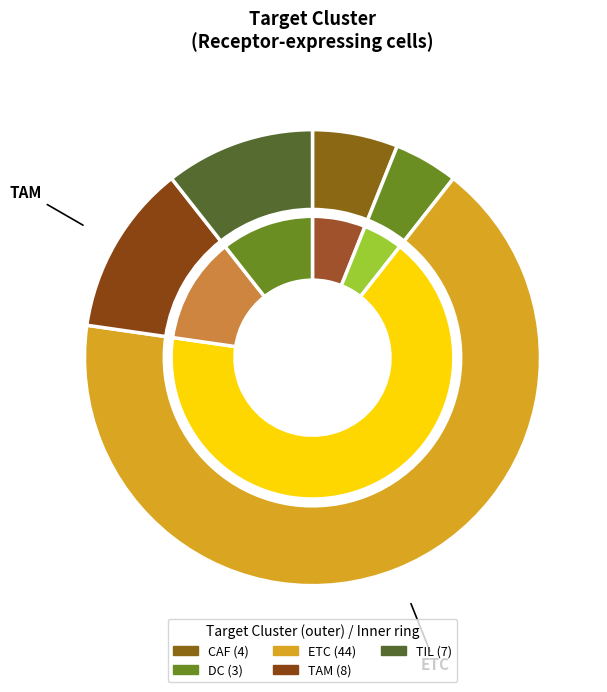

What is the change in value from CAF to ETC?

+40